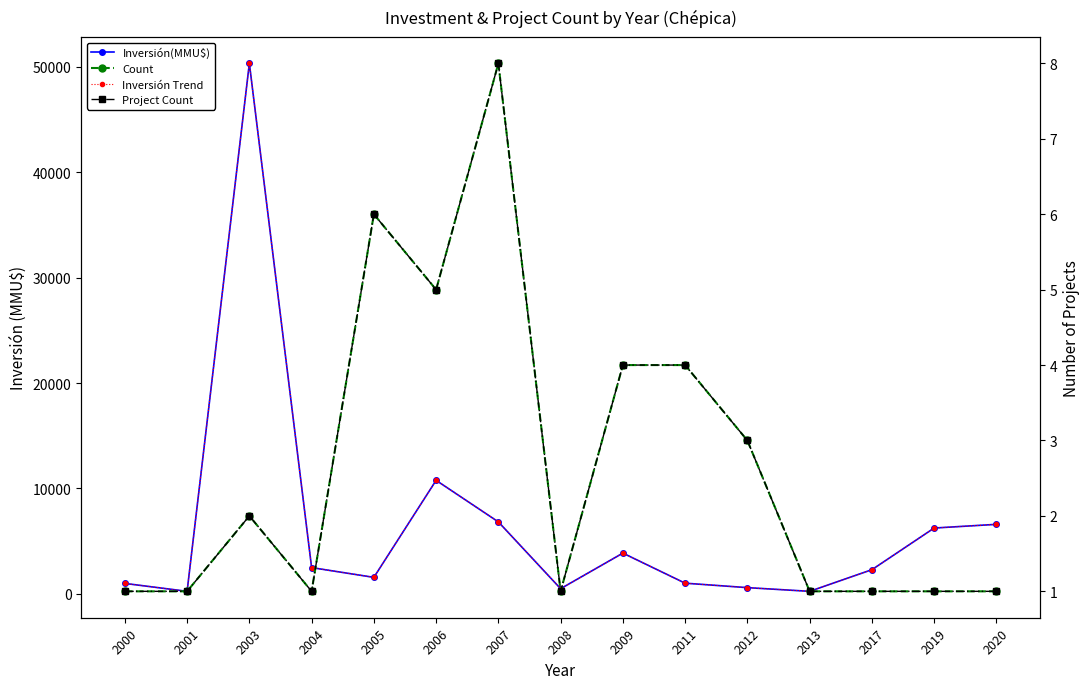

The value of Inversión Trend at 2019 is 6250. True or false?

True